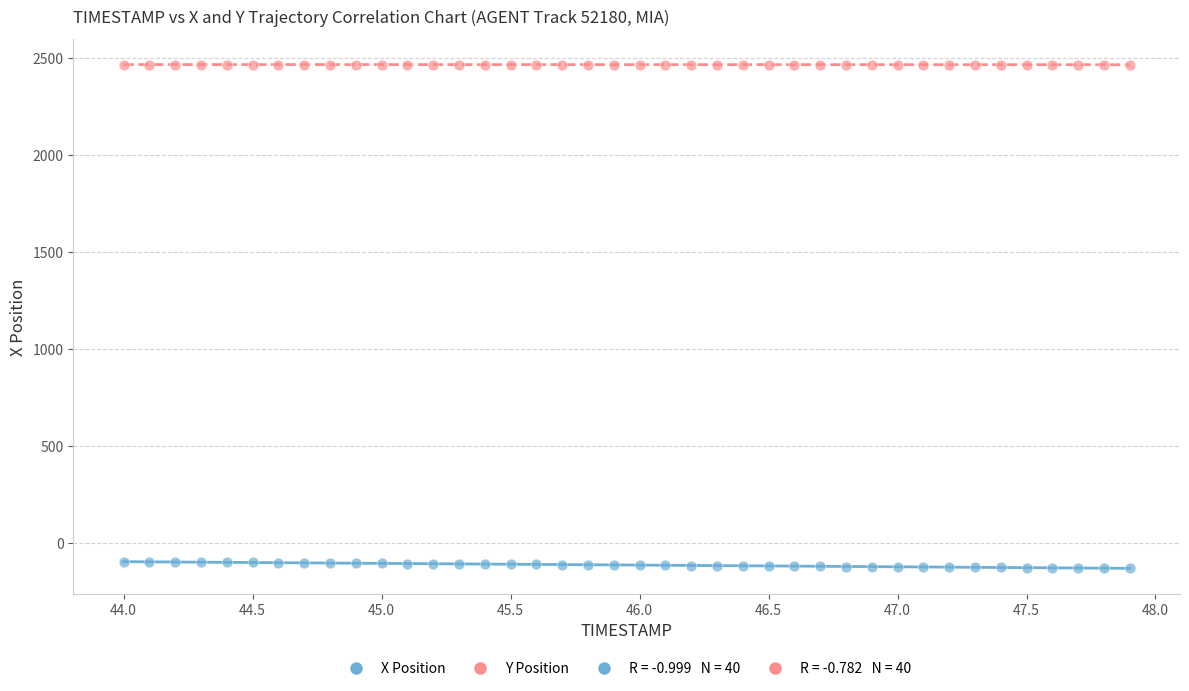

Across all data points, what is the range of Y values (max minus min)?

2591.8